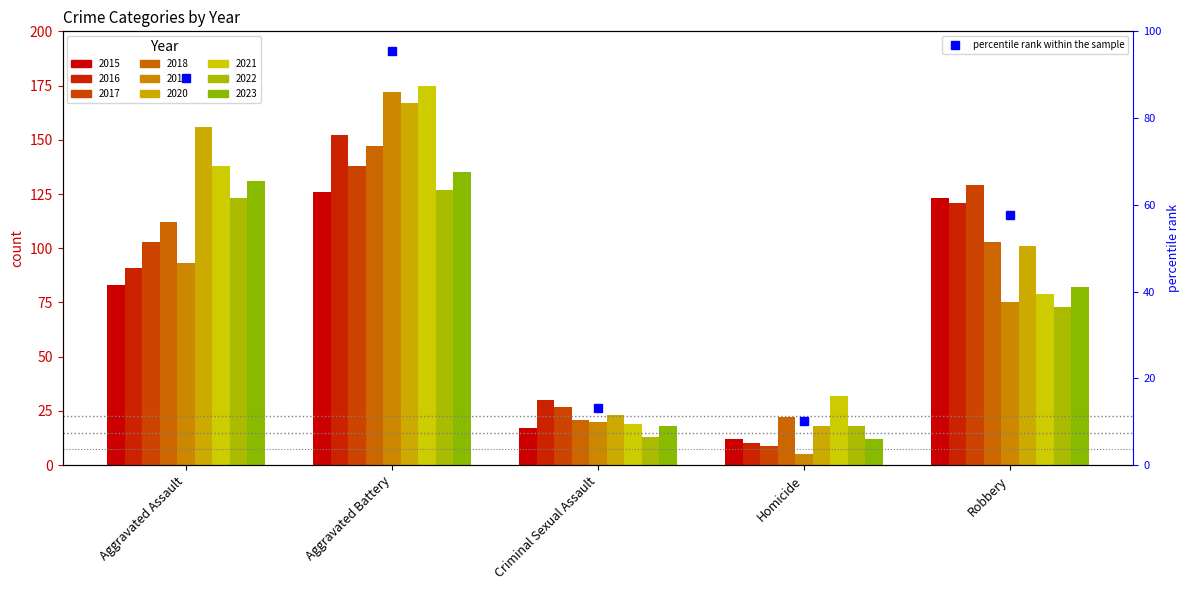

What is the greatest value displayed?

95.4